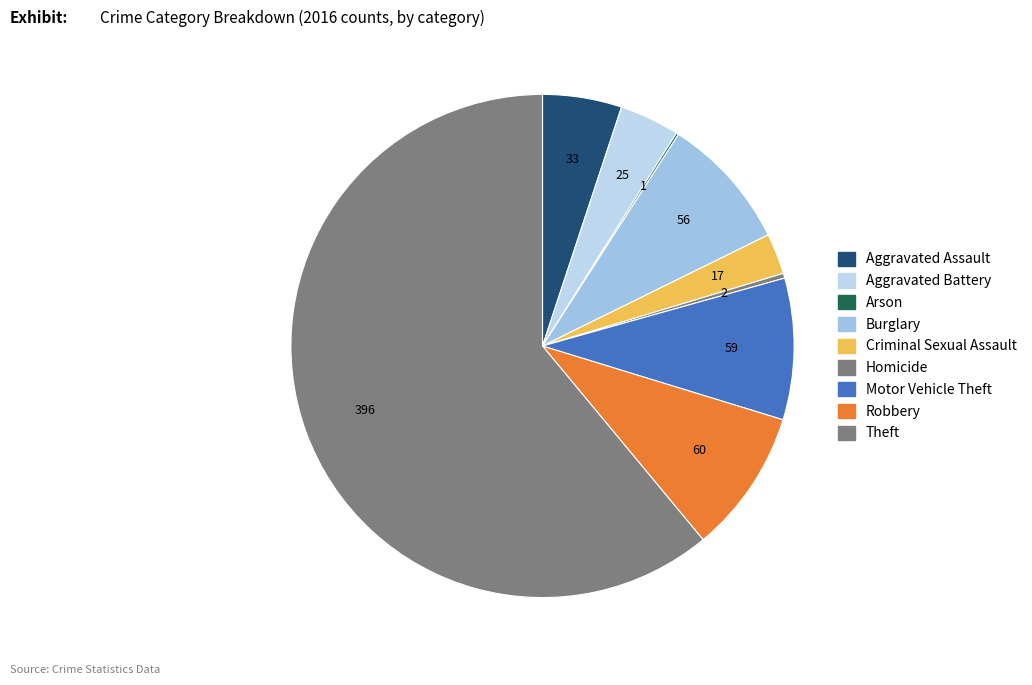

Which slice is the smallest?

Arson